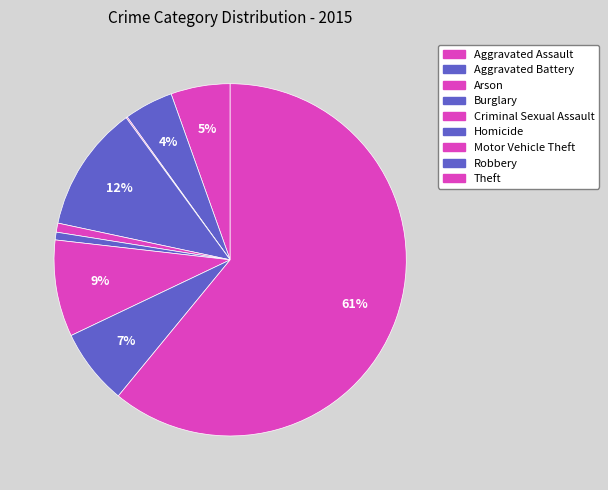

How many segments does this pie chart have?

9